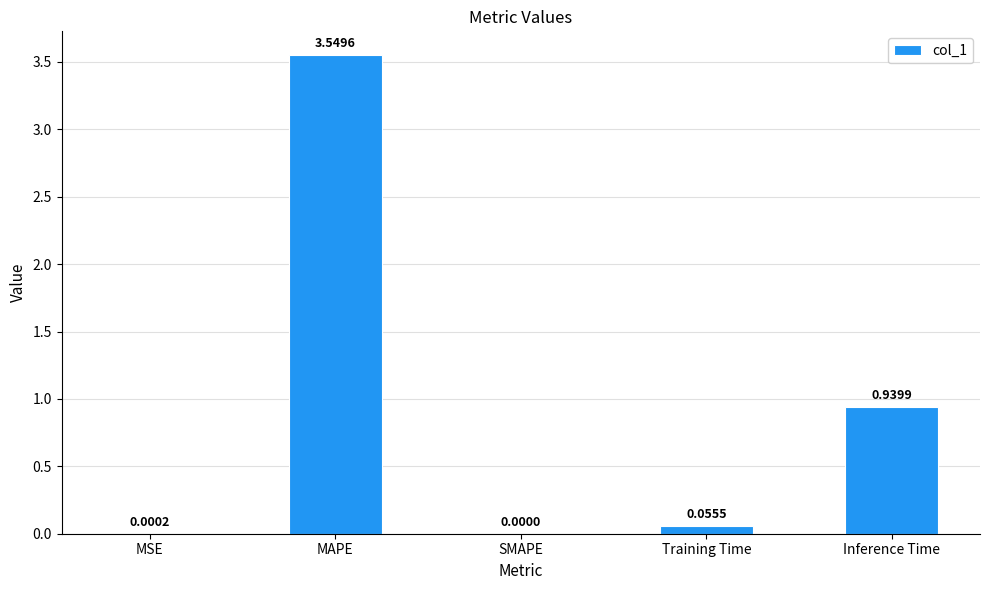

What is the change in value from MSE to Training Time?

+0.1